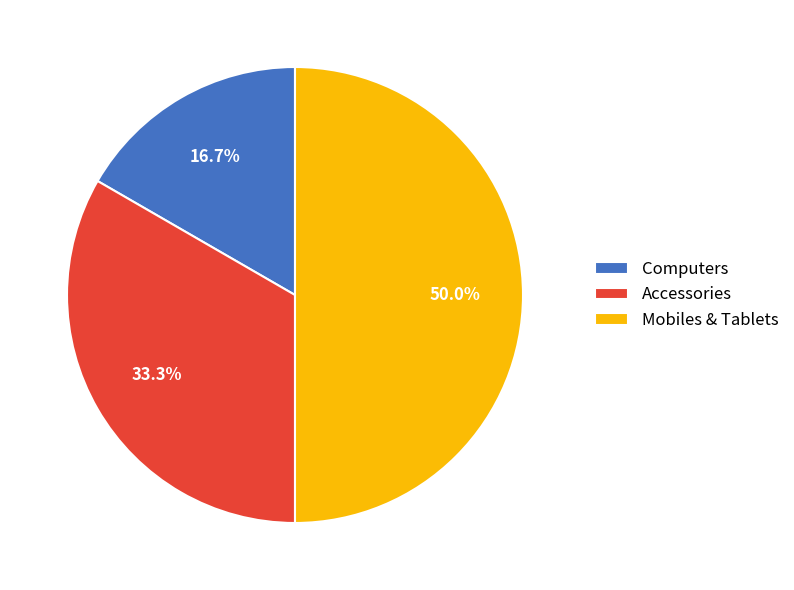

To the nearest percent, what is the average slice percentage?

33%